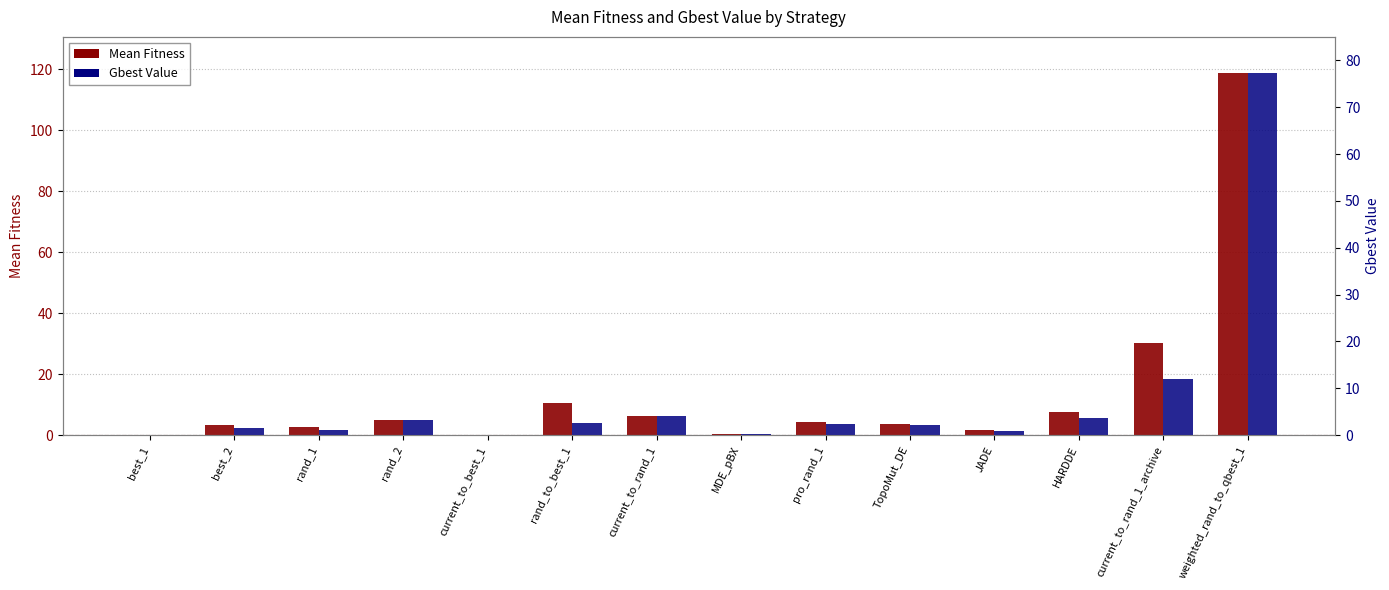

What is the label of the 2nd bar from the right?

current_to_rand_1_archive